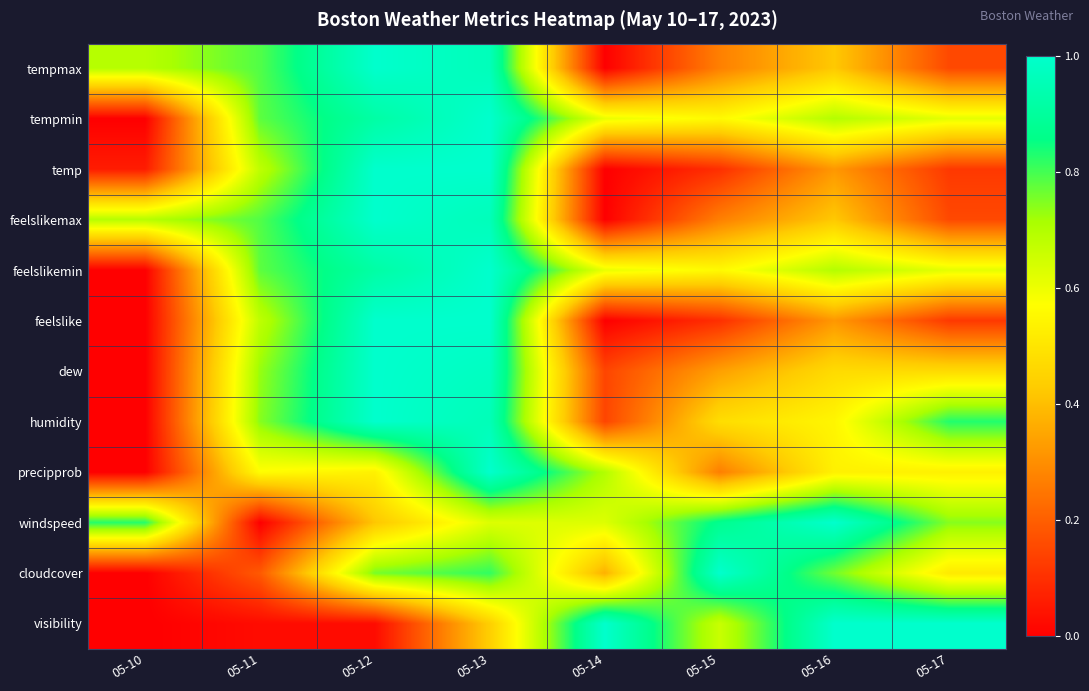

Between 05-12 and 05-13, which is larger?

05-12